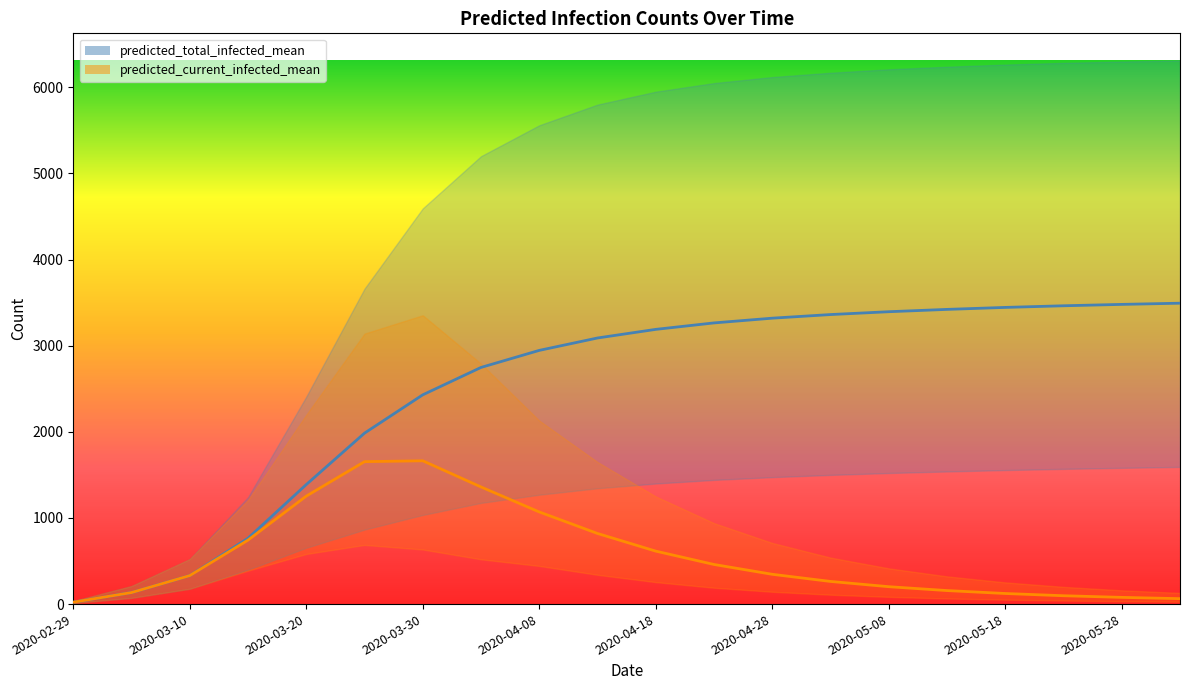

What is the difference between the predicted_total_infected_mean values at 17 and 10?

274